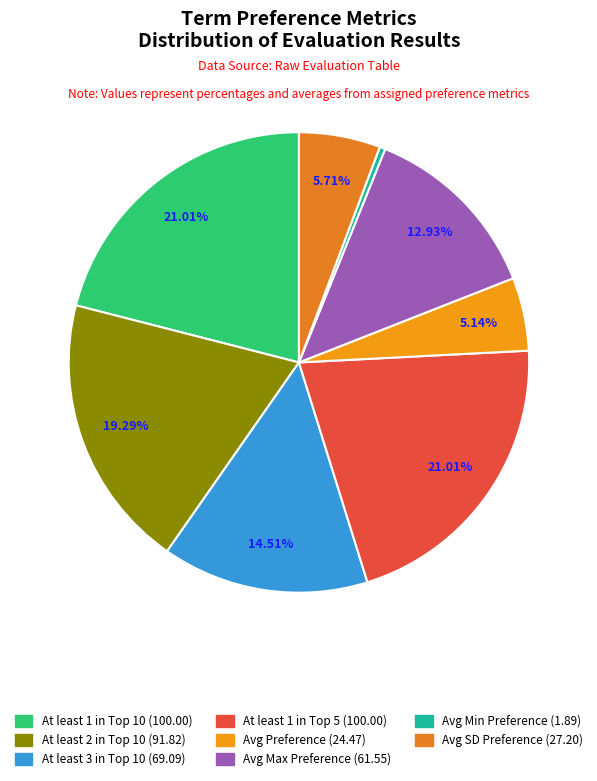

To the nearest percent, what is the difference between the largest and smallest slice percentages?

21%